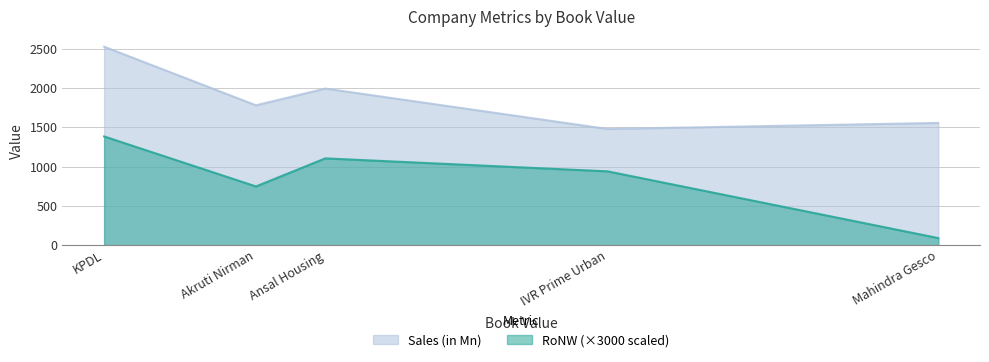

How many lines are shown in the chart?

2